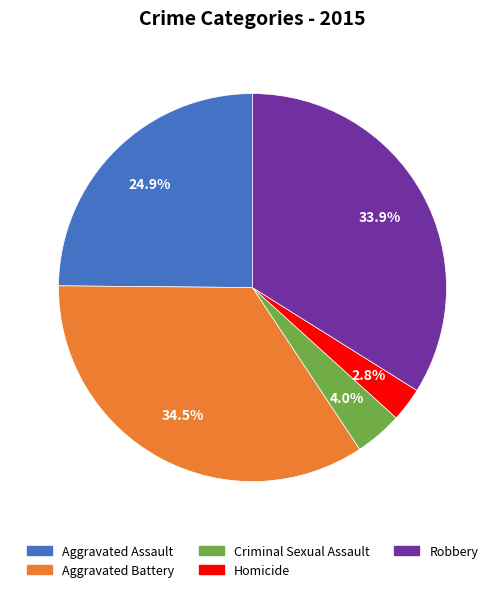

Which slice is the smallest?

Homicide